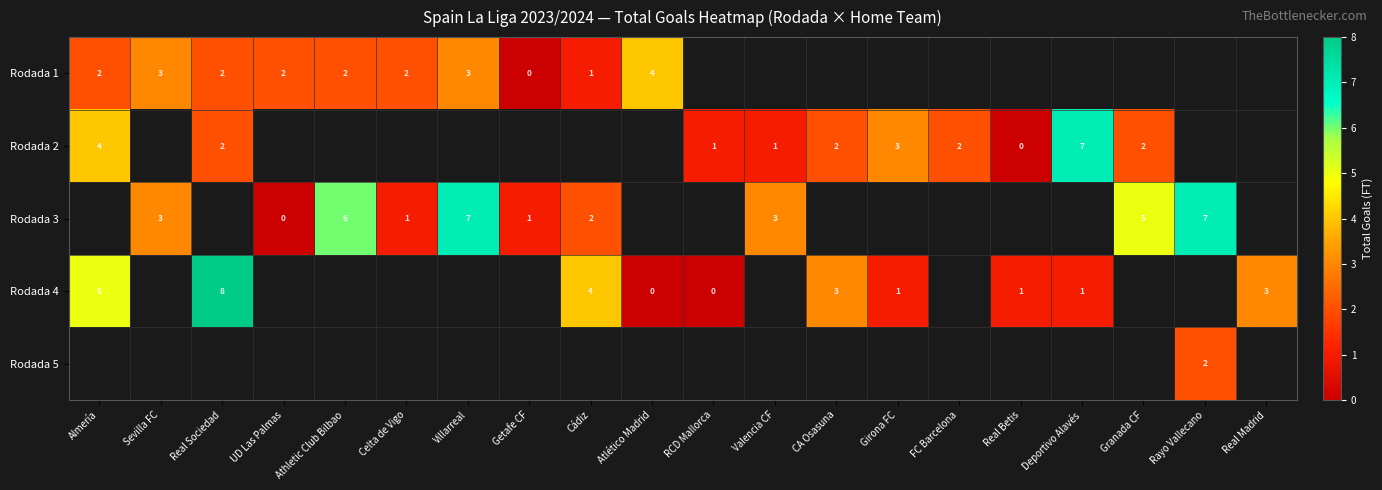

Is it true that Rodada 2 equals 2 at Almería?

False